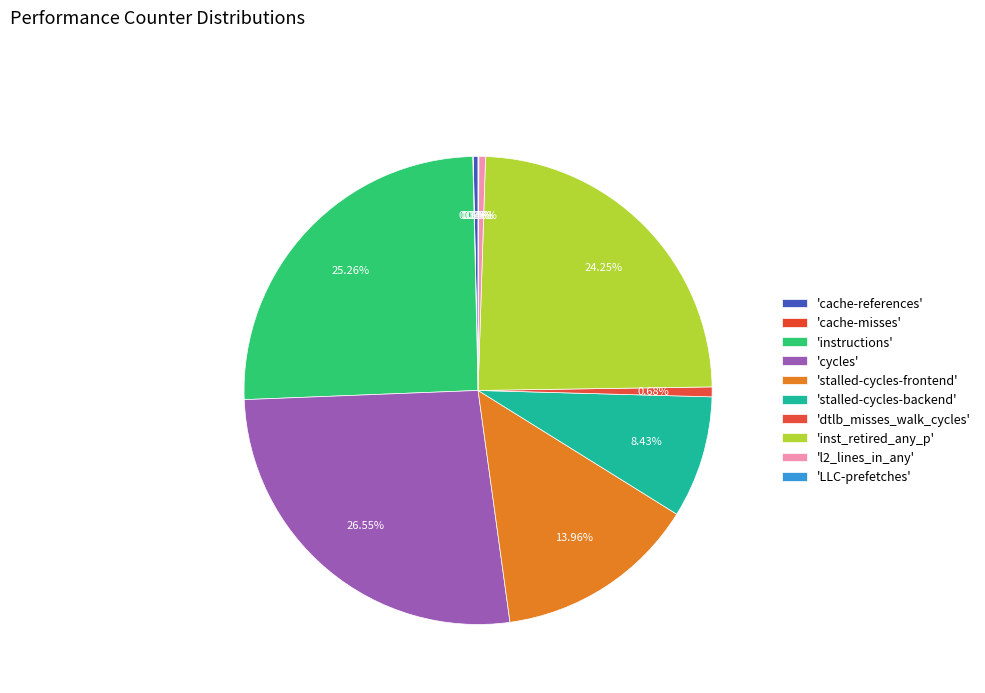

How many slices are in this pie chart?

10